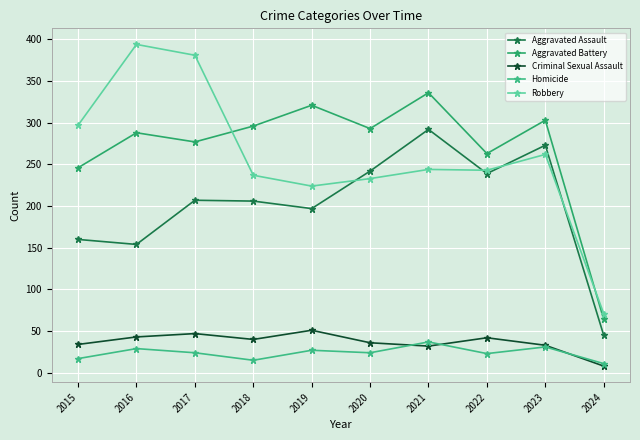

How many interior local peaks does the Aggravated Assault series have?

3